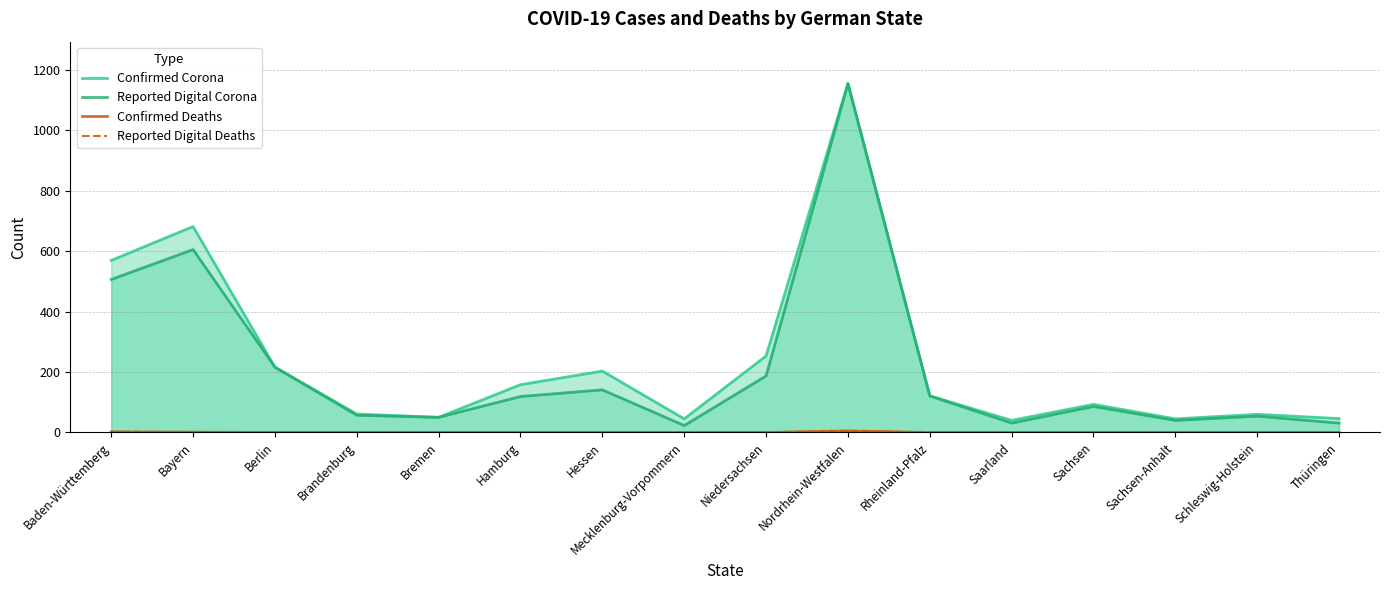

True or false: Reported Digital Corona and Confirmed Corona cross at least once.

False